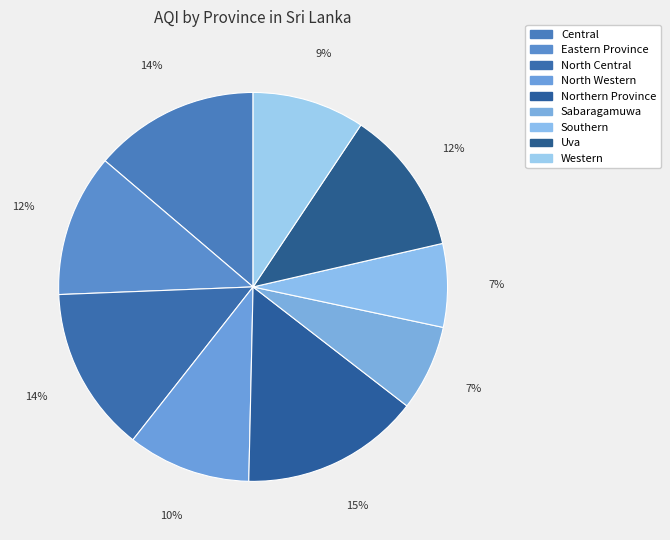

Which category has the biggest portion of the pie?

Northern Province